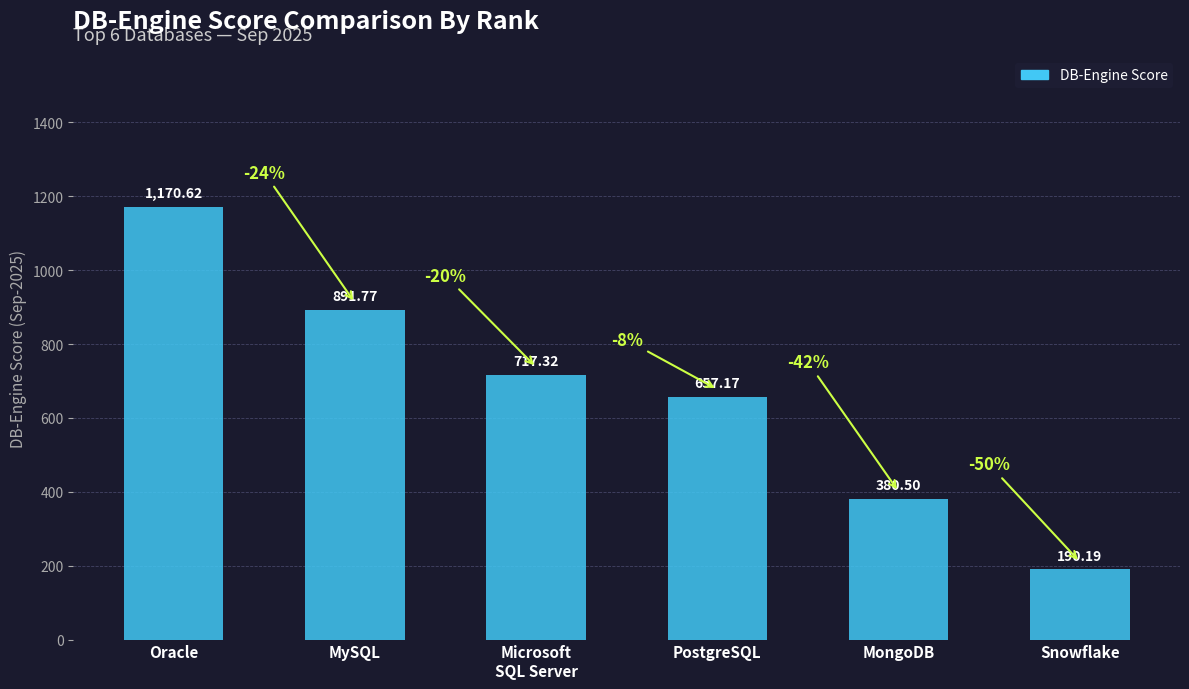

Which has a higher value, PostgreSQL or Microsoft
SQL Server?

Microsoft
SQL Server